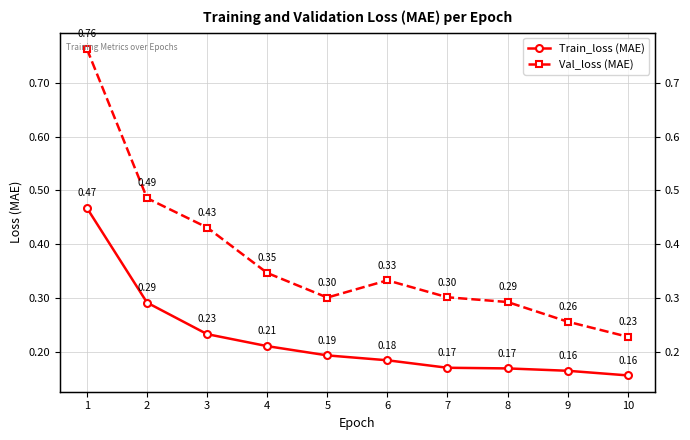

What is the sum of all Val_loss (MAE) values?

3.7